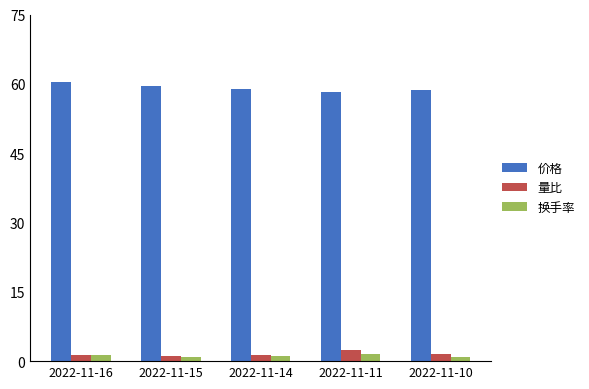

What is the total value across all series at 2022-11-10?

61.2